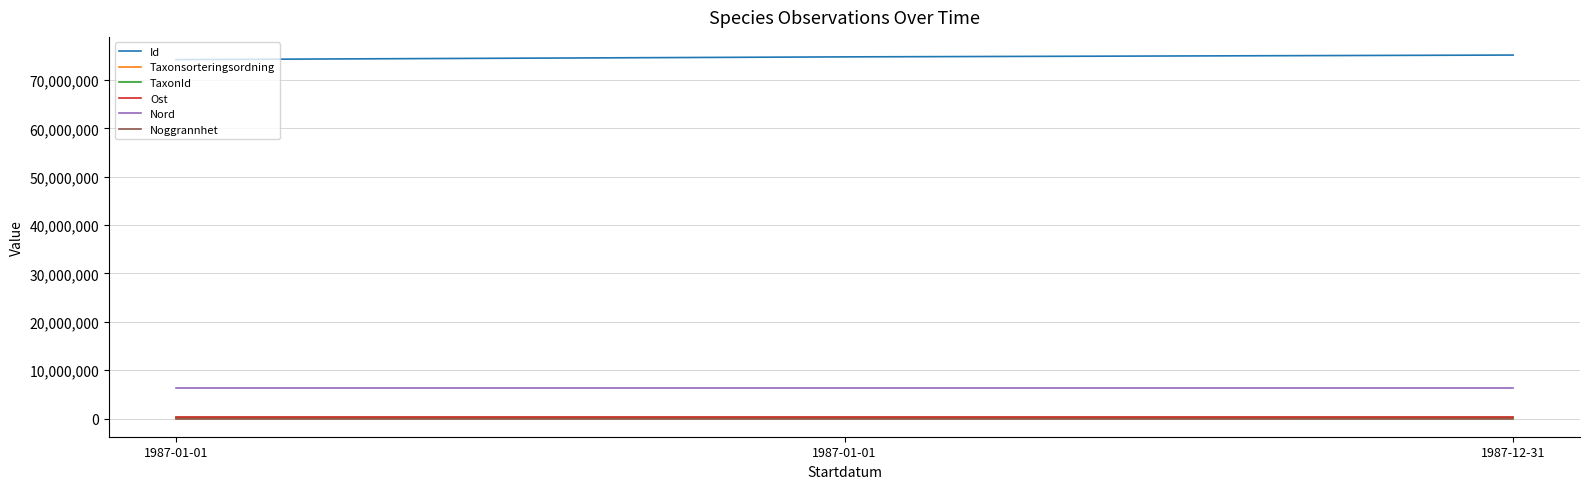

Is this an area chart (filled region under the line)?

No